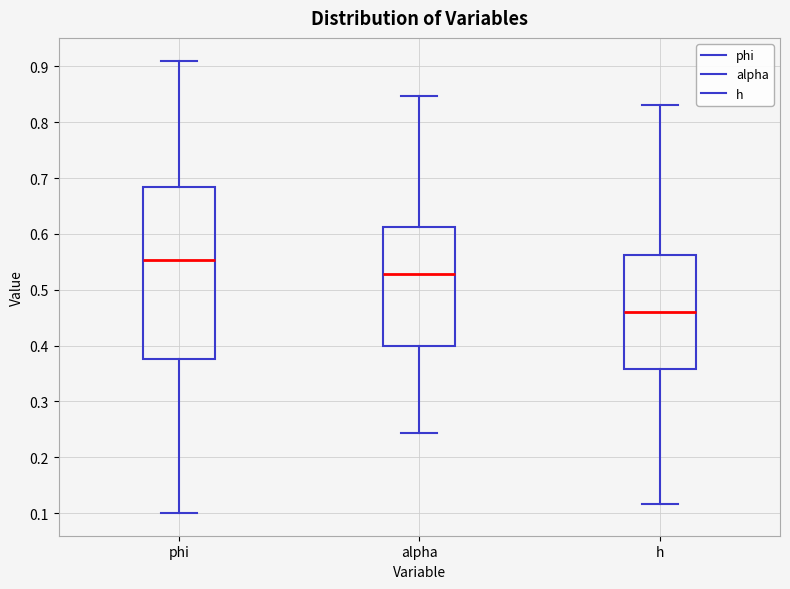

Comparing the boxes themselves (not the whiskers), which one is the tallest?

phi